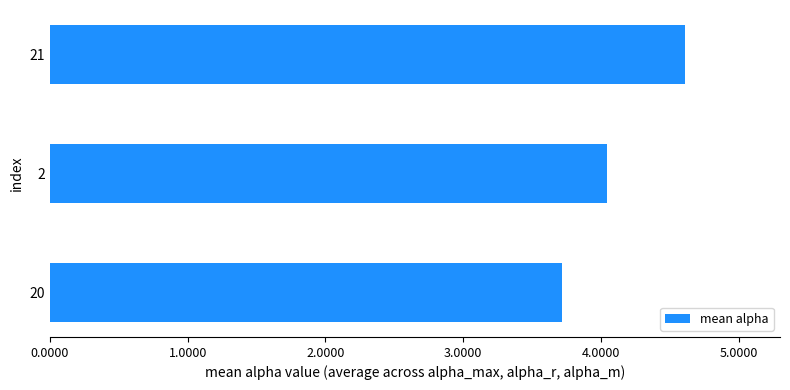

Are the bars grouped side by side (vs. stacked)?

No